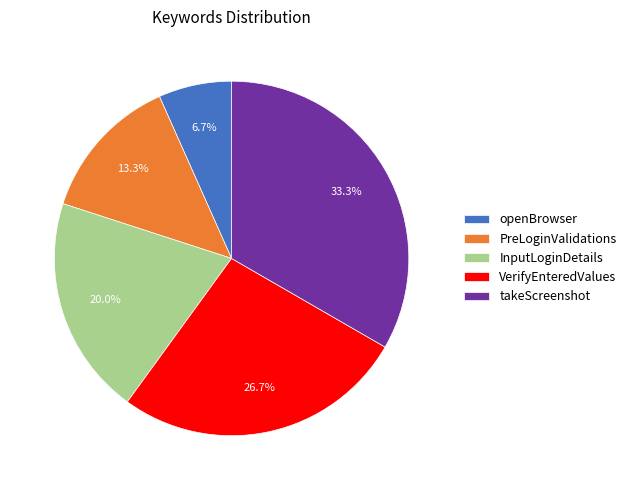

Count the number of slices in the pie.

5